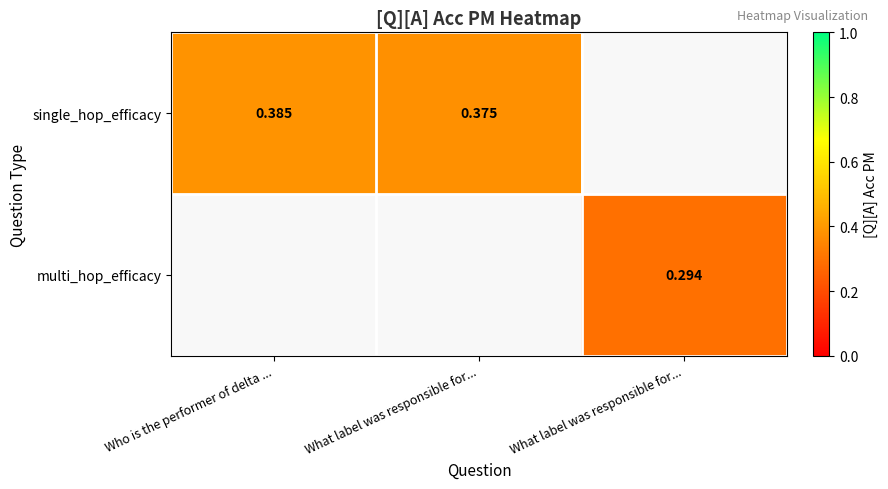

List the series in order of their peak value, highest first.

single_hop_efficacy, multi_hop_efficacy